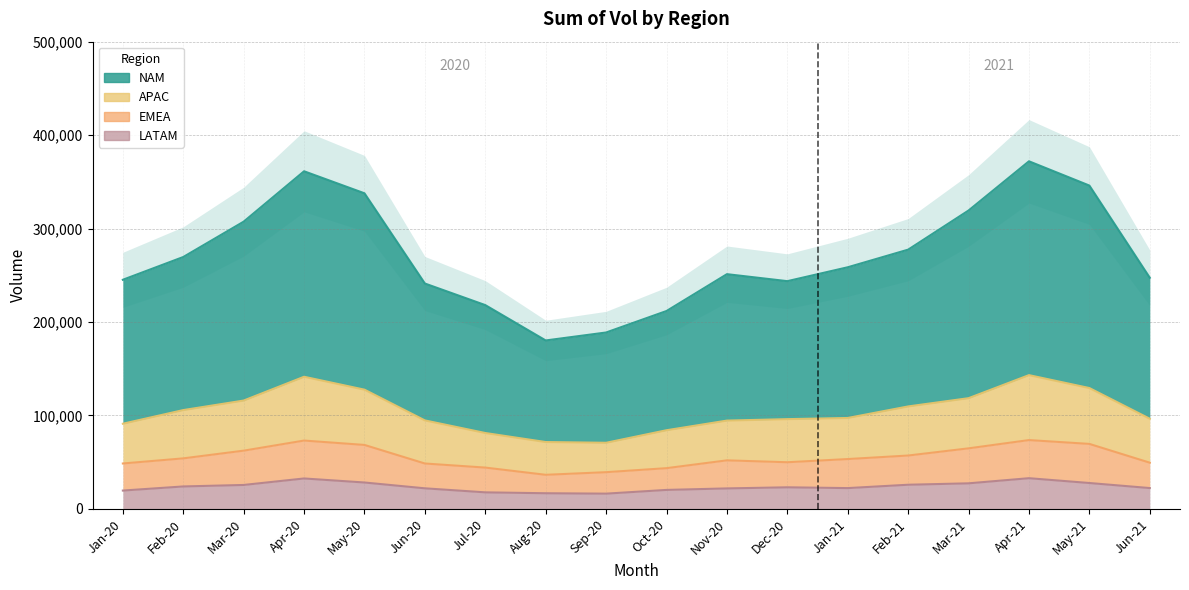

What is the maximum value for EMEA?

73579